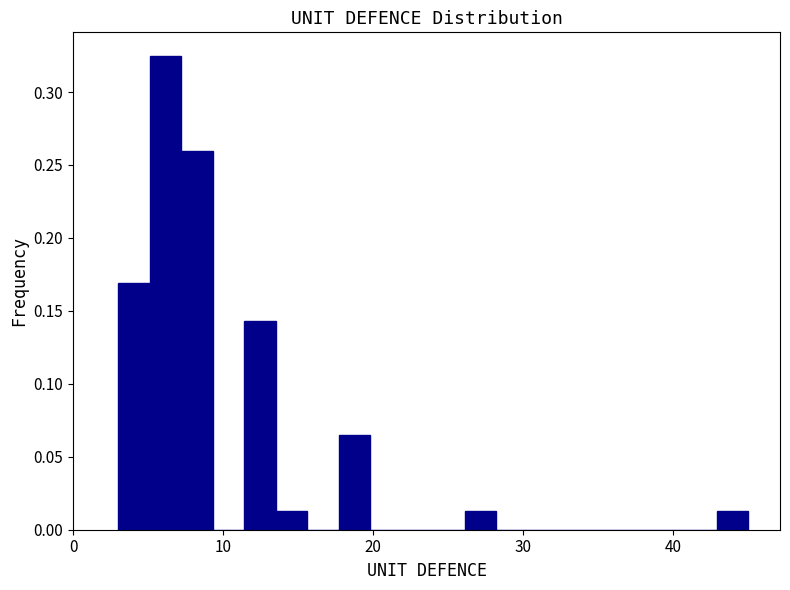

Read against the x-axis, roughly where is the centre of the tallest bar?

6